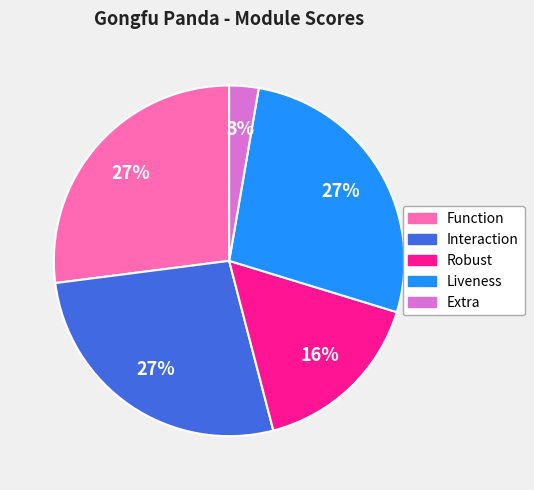

How many slices are in this pie chart?

5